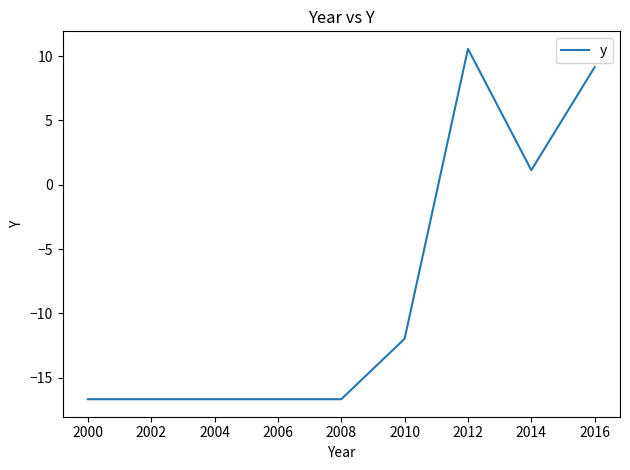

The chart shows a value of -12.0 at 2010. True or false?

True